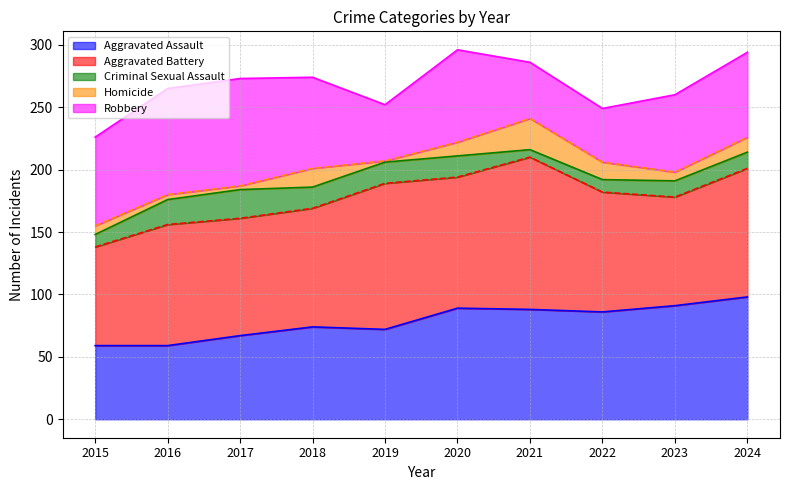

At which label does Criminal Sexual Assault reach its minimum?

2021